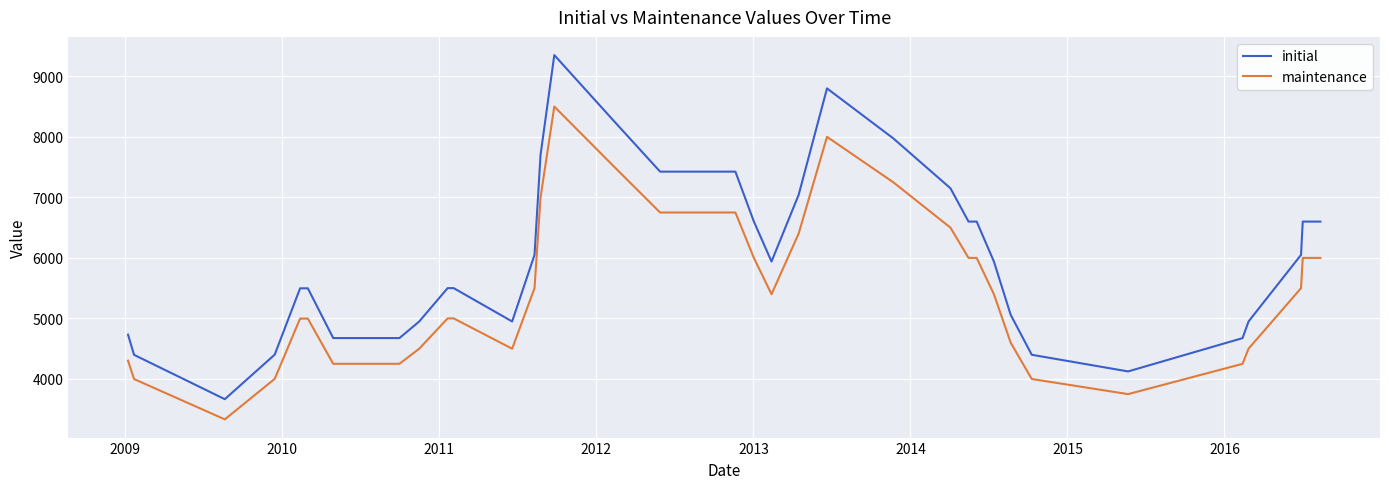

What is the maximum value for maintenance?

8500.0